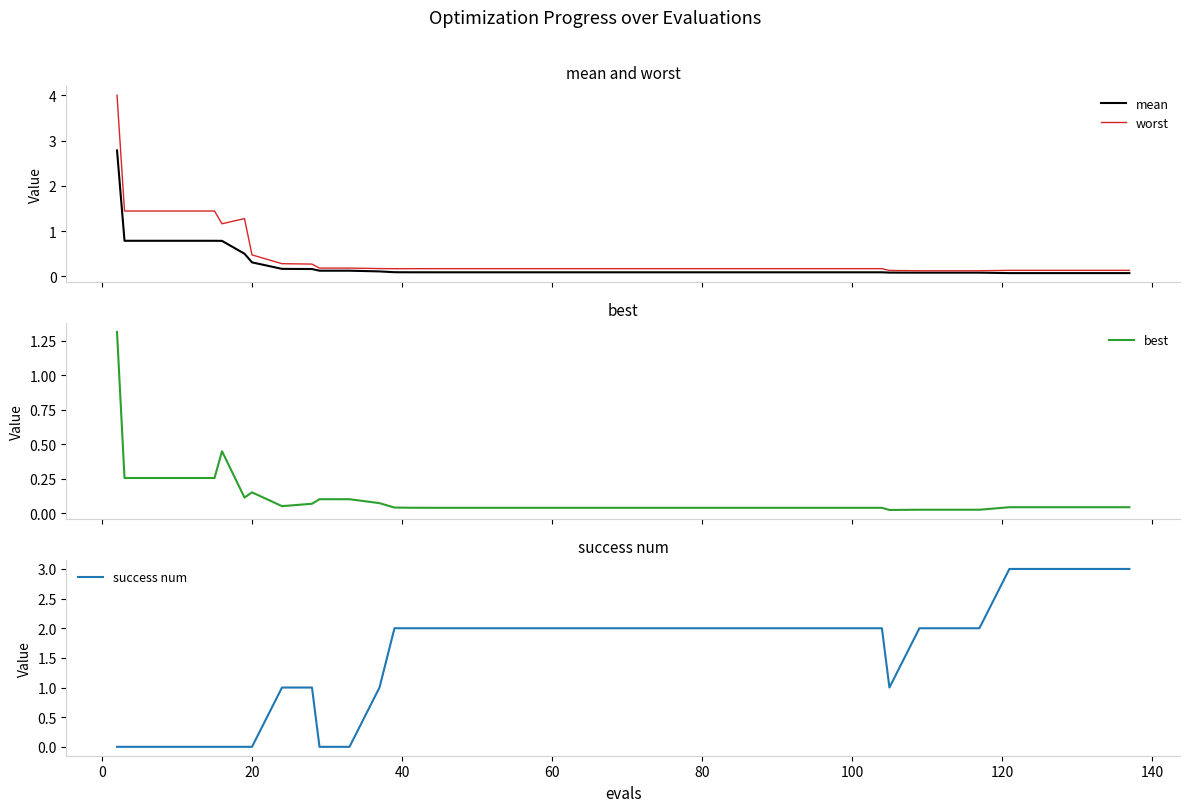

What is the difference between the maximum and minimum values in the best series?

1.3